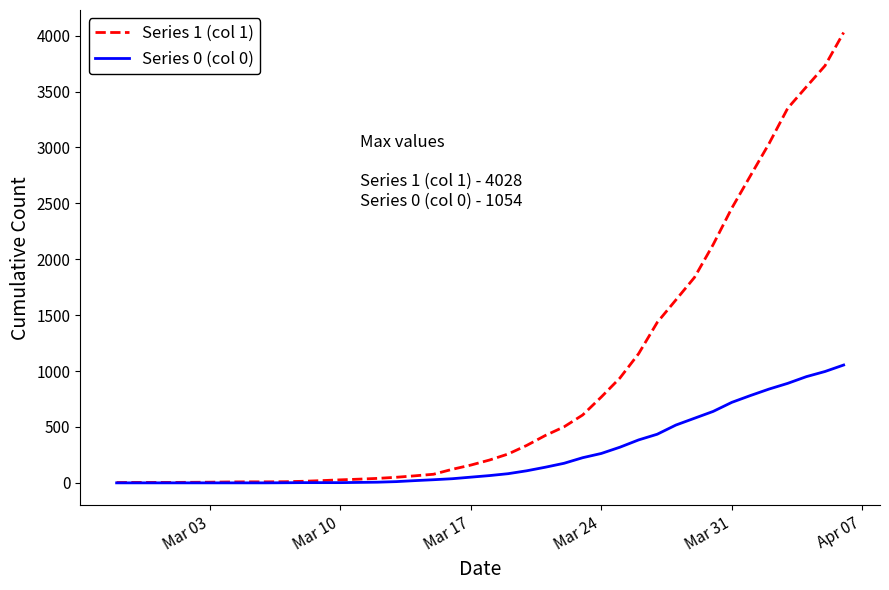

Does the chart display data point markers on the line(s)?

No